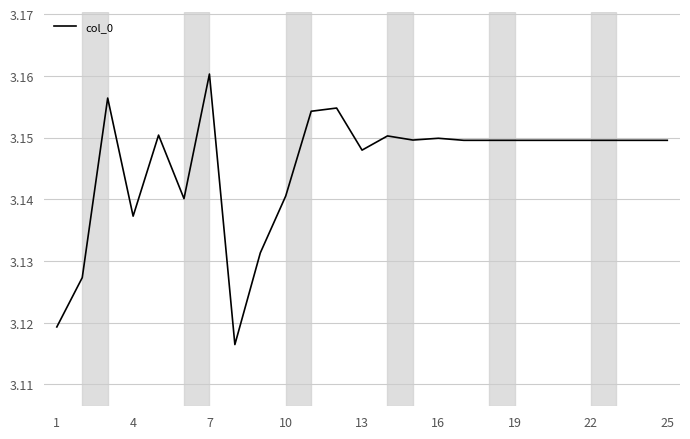

How many lines are shown in the chart?

1